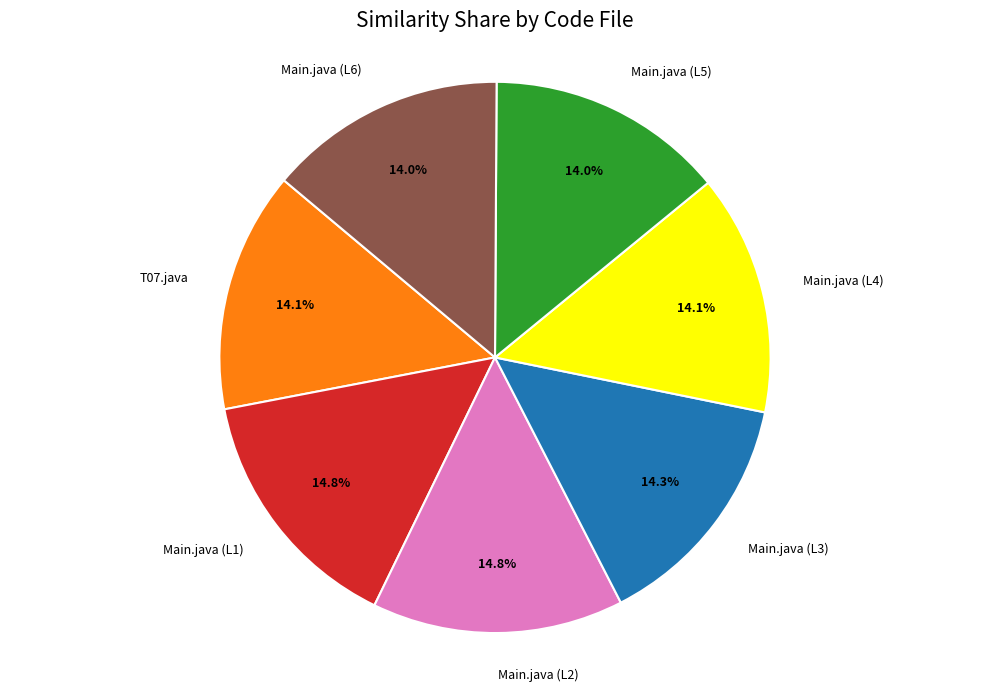

To the nearest percent, what is the difference between the largest and smallest slice percentages?

1%